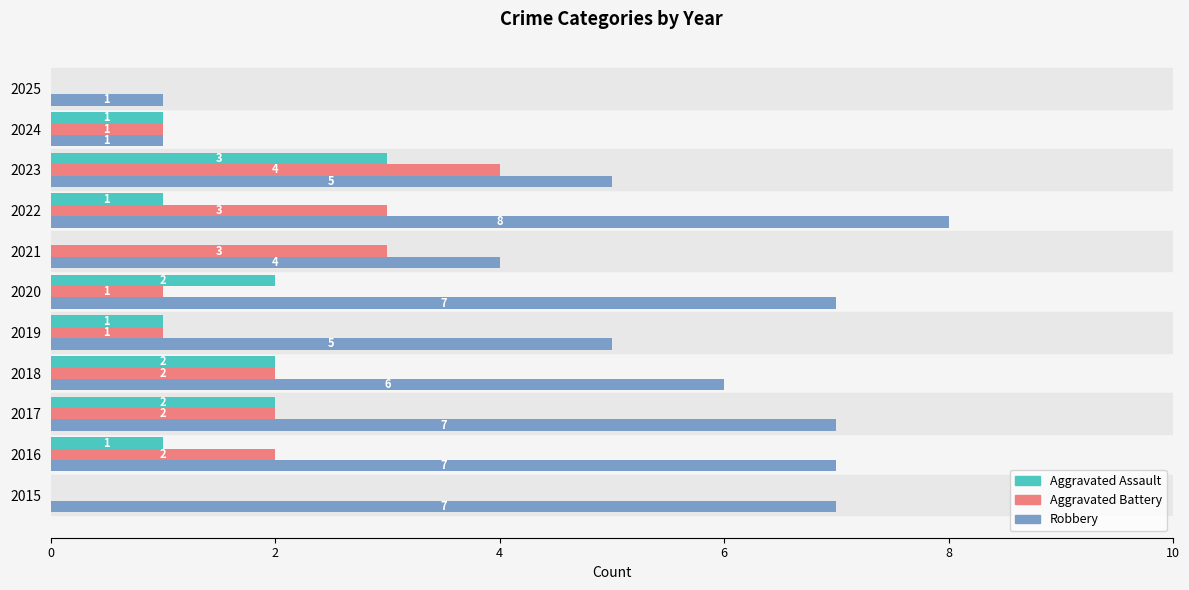

What is the sum of the Robbery values at 2017 and 2022?

15